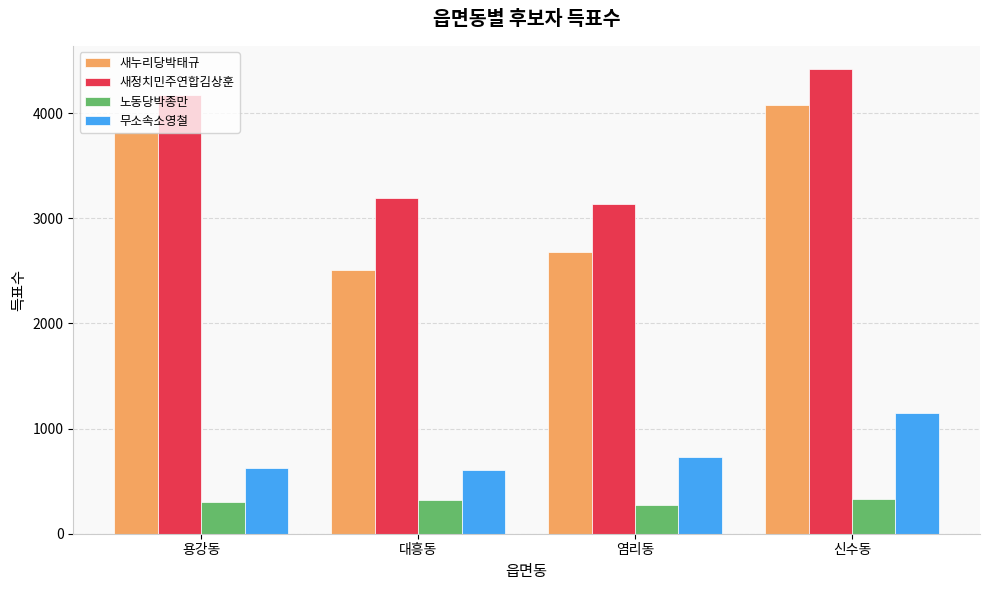

List the series in order of their peak value, highest first.

새정치민주연합김상훈, 새누리당박태규, 무소속소영철, 노동당박종만